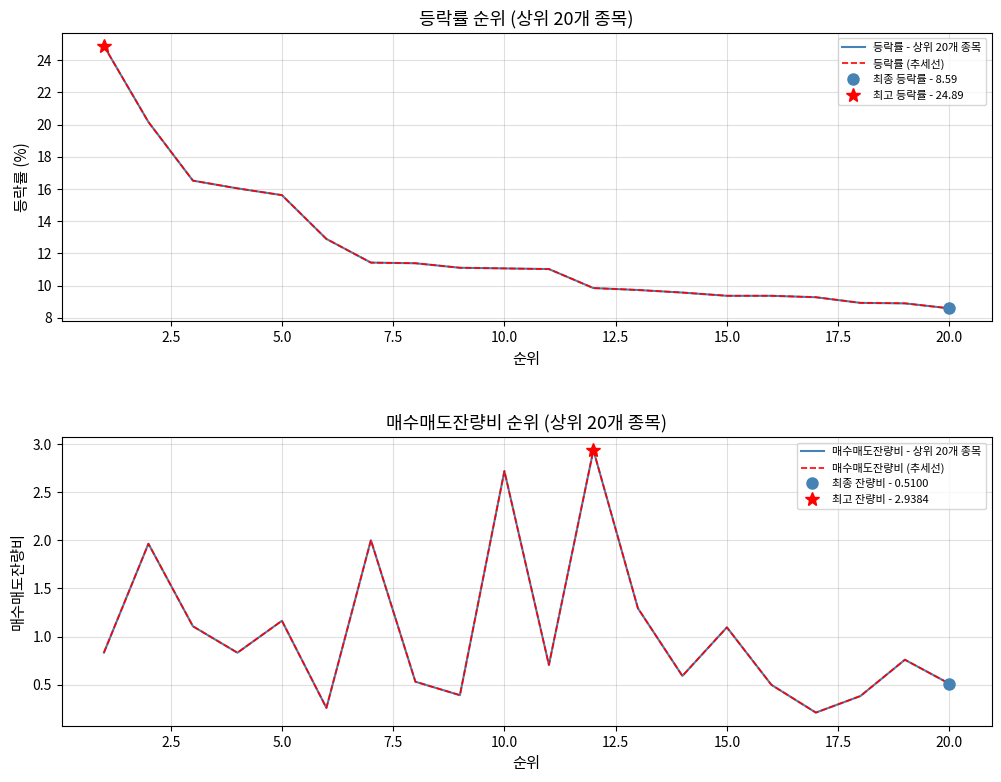

Is the value of 등락률 (추세선) at 13 greater than the value of 등락률 - 상위 20개 종목 at 19?

Yes